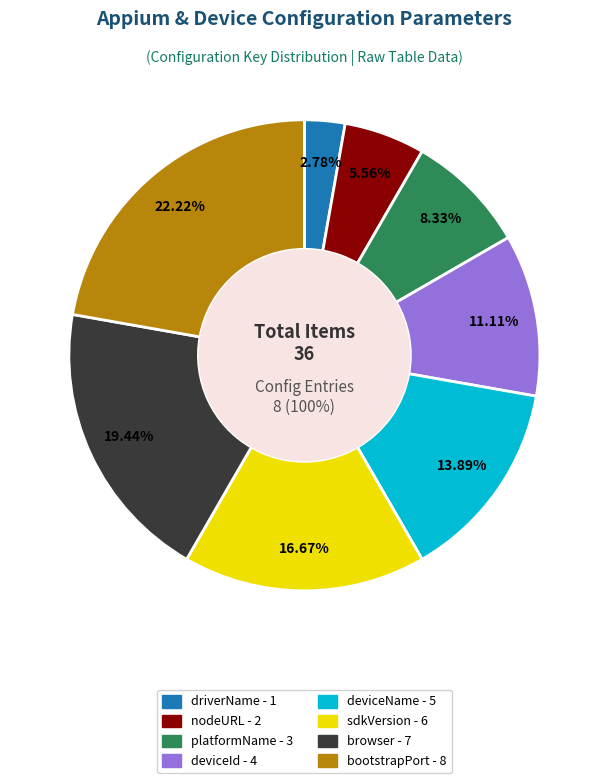

Is it true that deviceName is 8% of the pie?

False